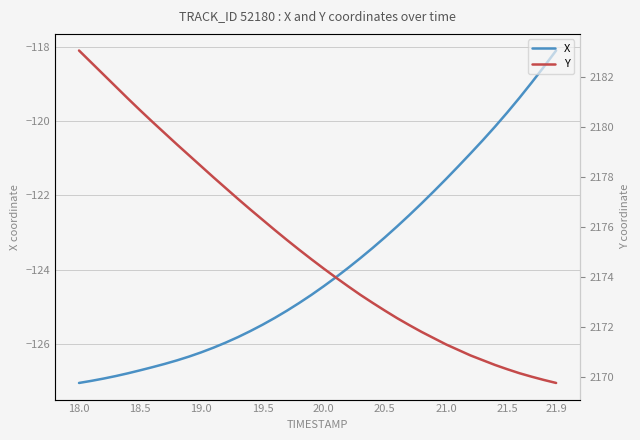

How many data points in X are less than -124?

22